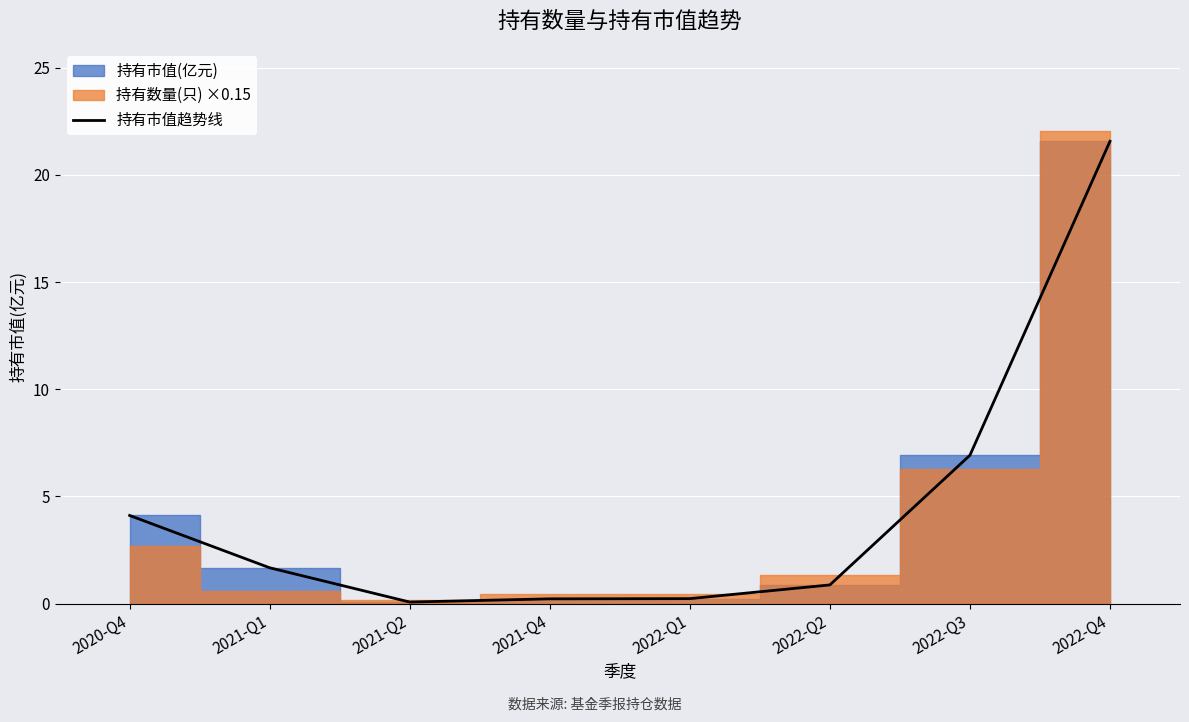

Reading left to right, extract all data points from this chart.

2020-Q4=4.1	2021-Q1=1.7	2021-Q2=0.1	2021-Q4=0.2	2022-Q1=0.2	2022-Q2=0.9	2022-Q3=6.9	2022-Q4=21.6